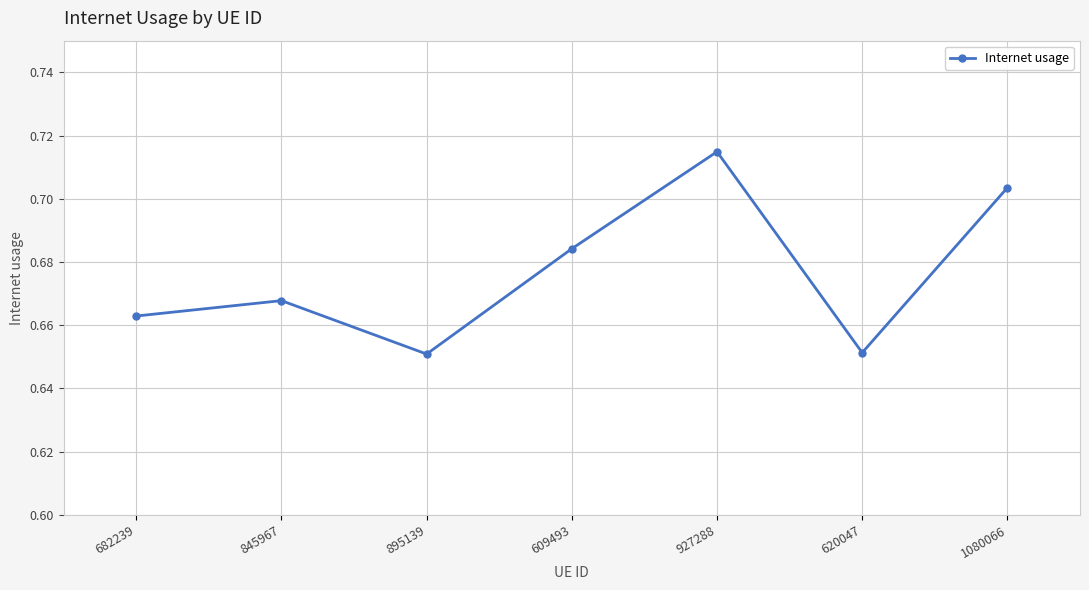

What is the difference between the maximum and second lowest values?

0.1